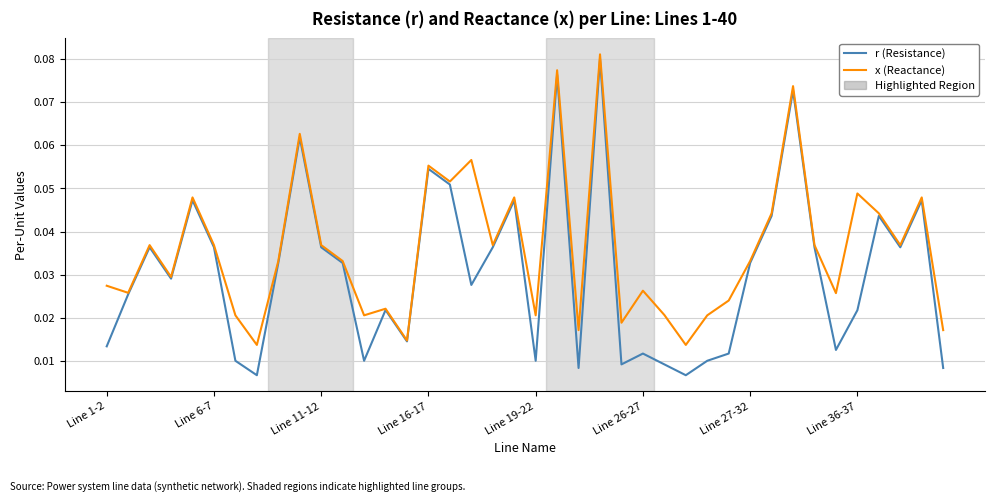

How many lines are shown in the chart?

2